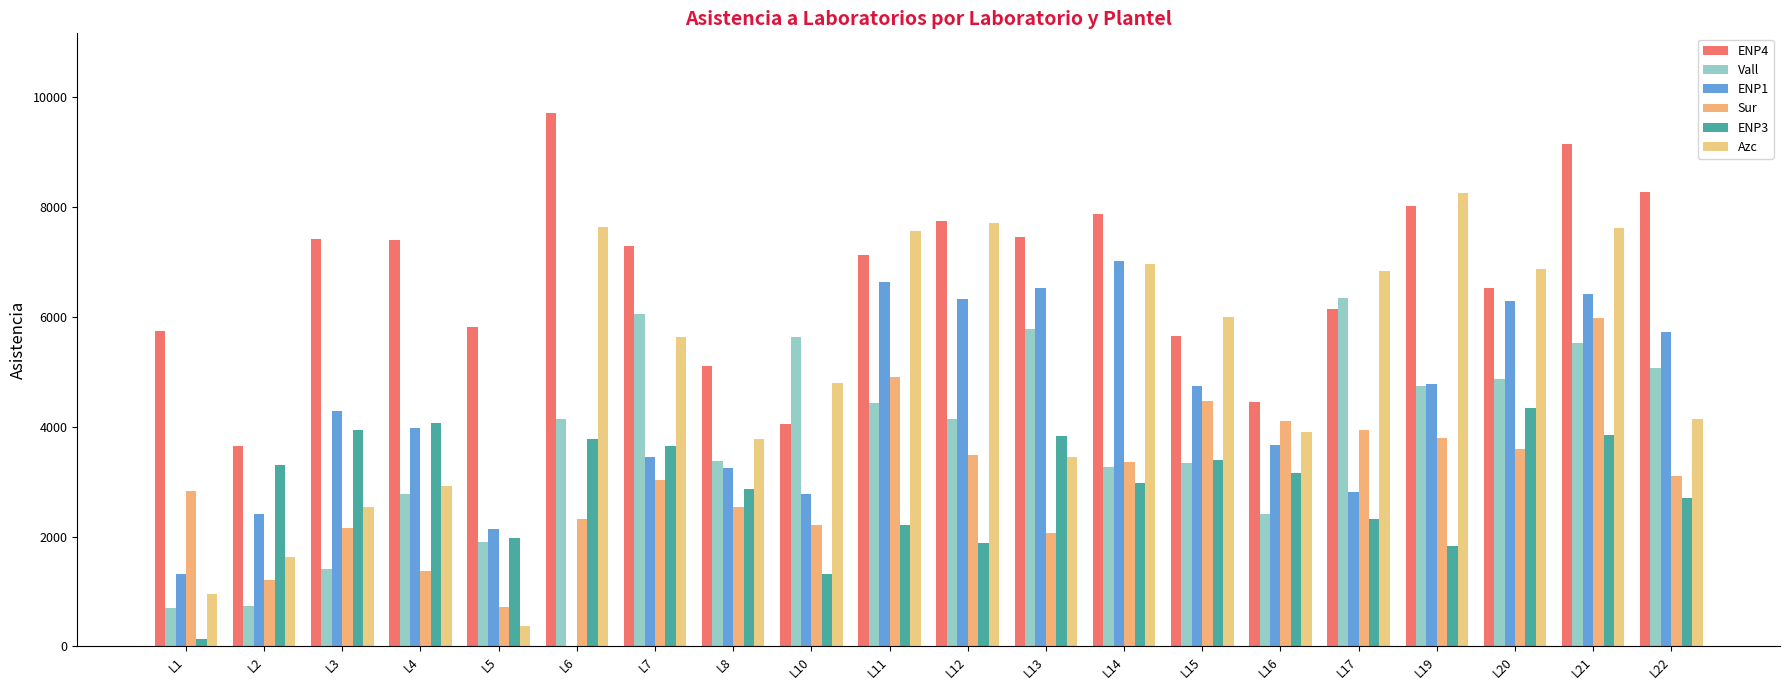

How many values in ENP1 are above zero?

19